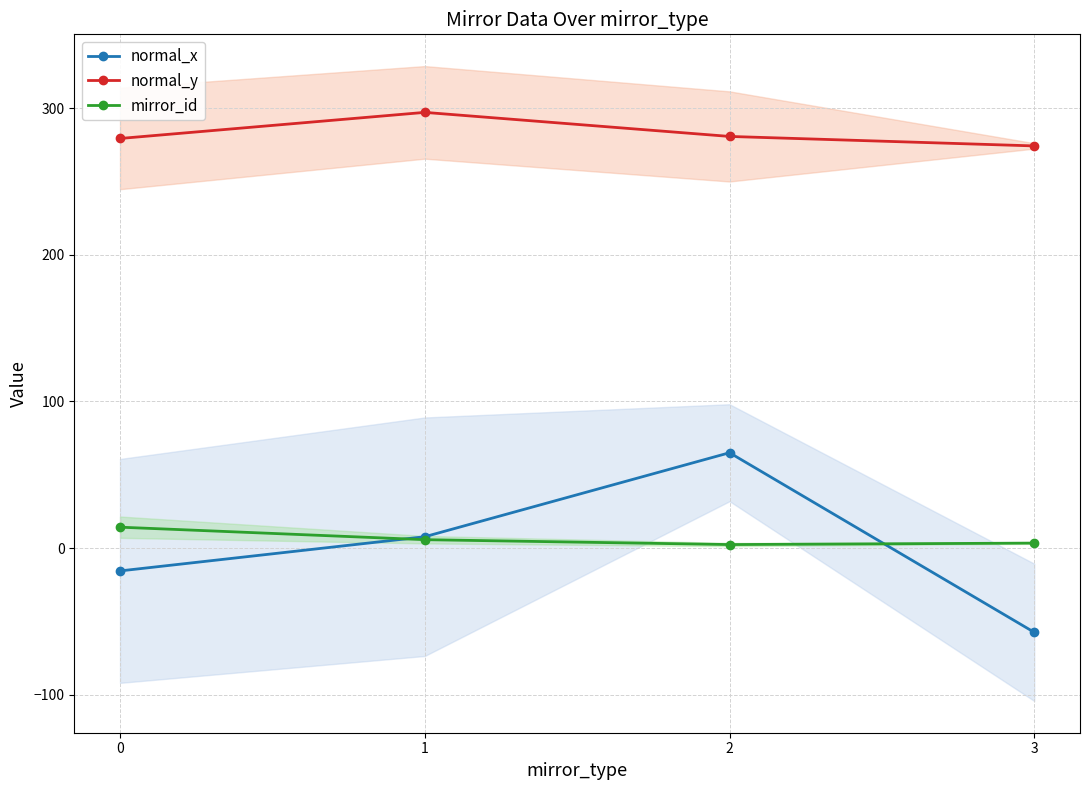

Between 2 and 0, which is larger?

2